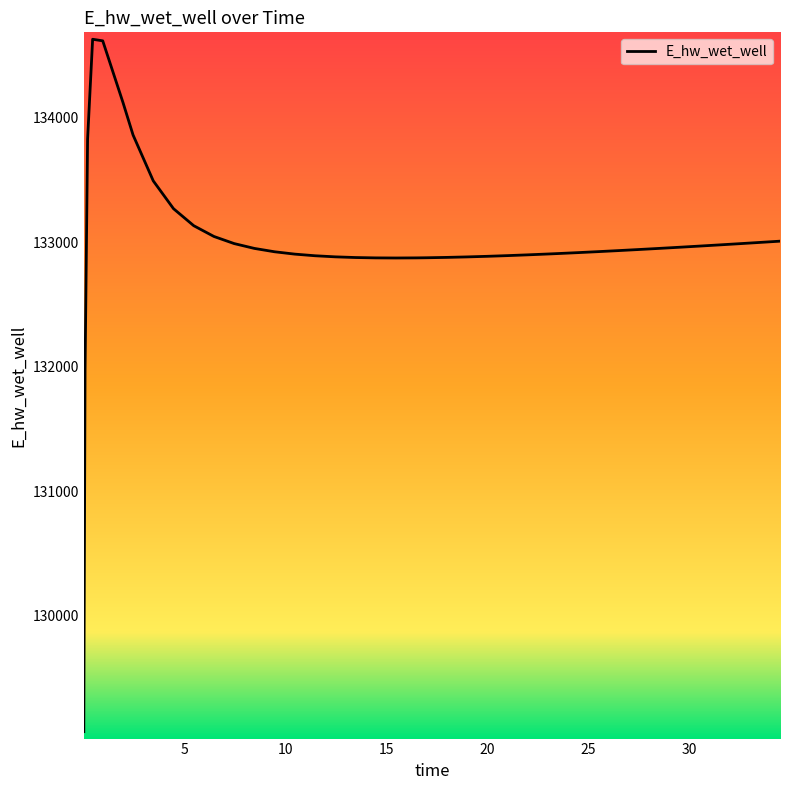

What is the maximum value shown in the chart?

134628.0